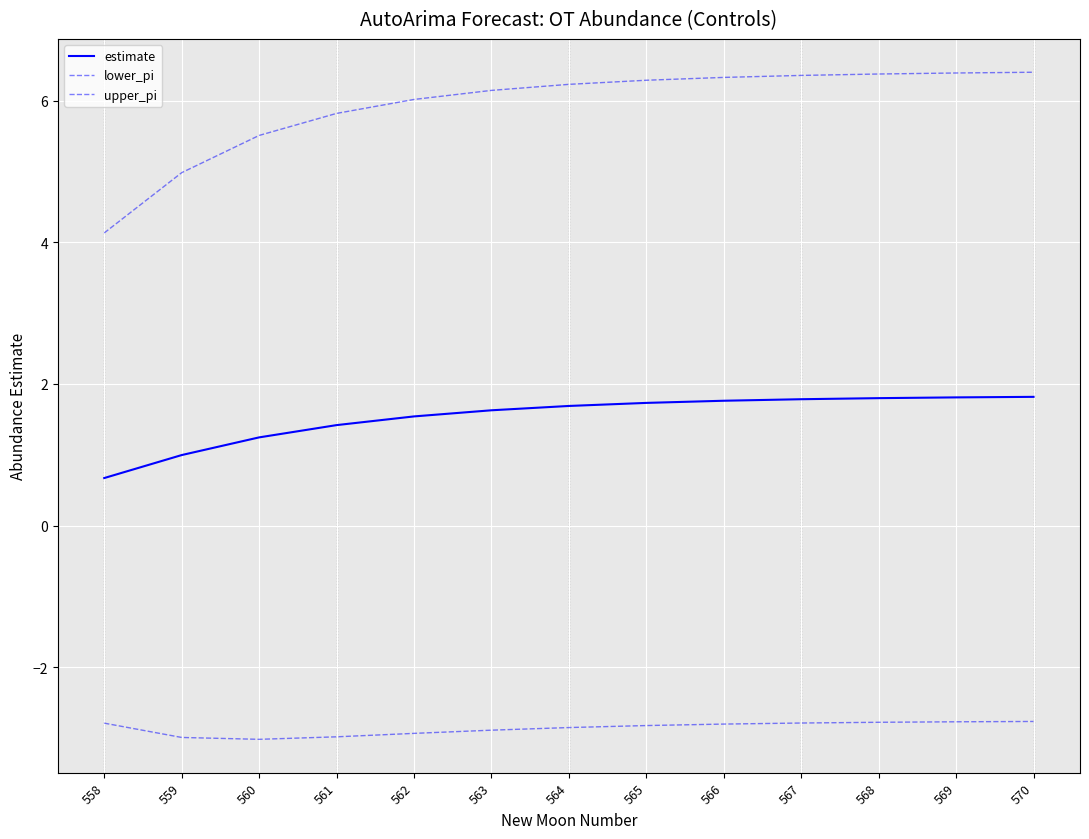

True or false: upper_pi and lower_pi intersect in this chart.

False